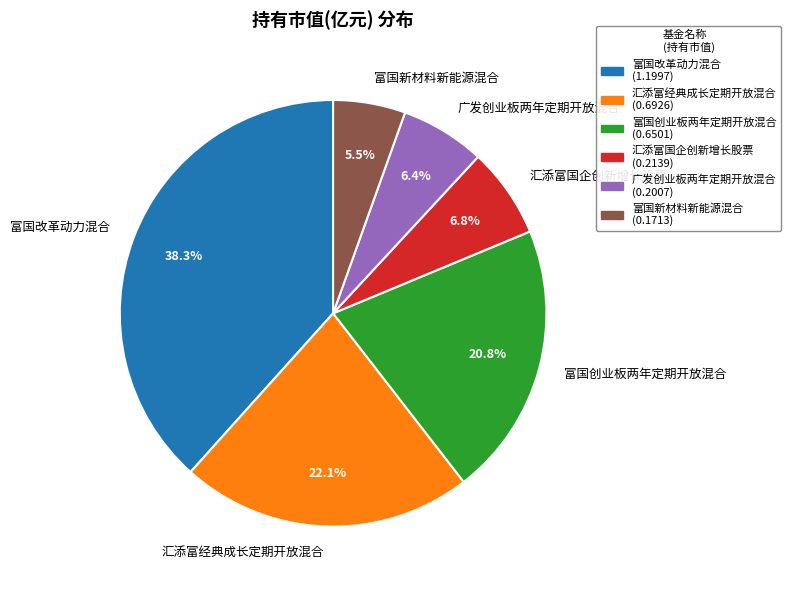

What percentage is the 富国创业板两年定期开放混合 slice, to the nearest percent?

21%